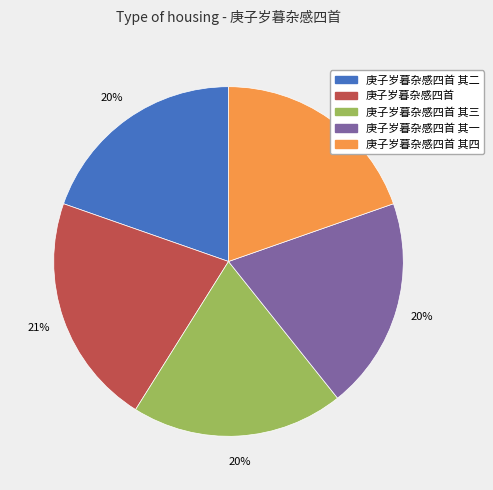

Is there any slice that represents more than half of the pie?

No